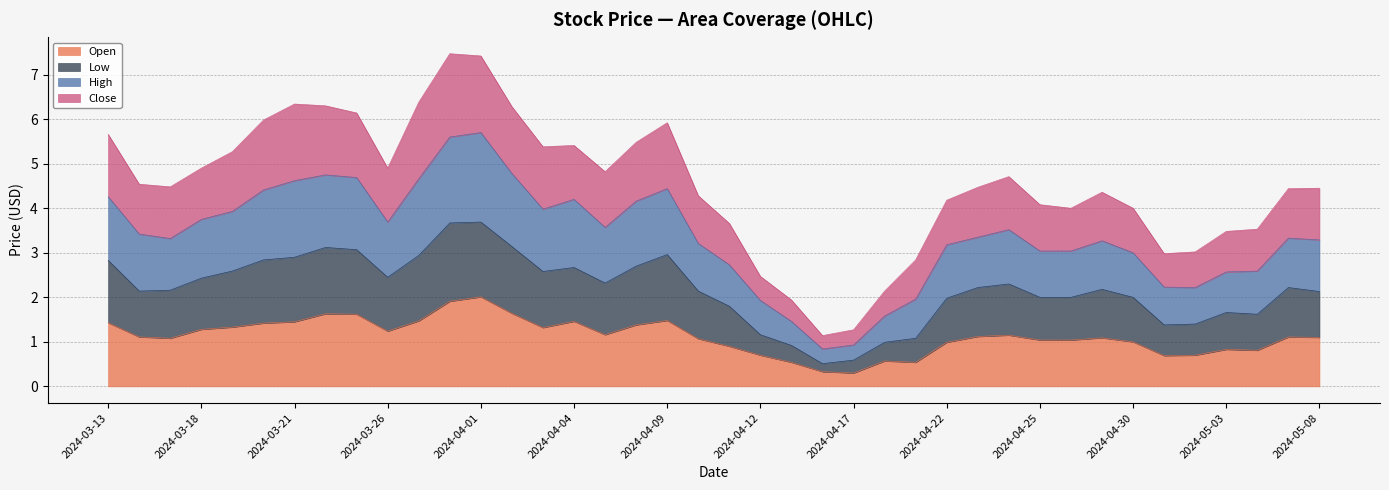

What is the lowest value of the Open series?

0.3